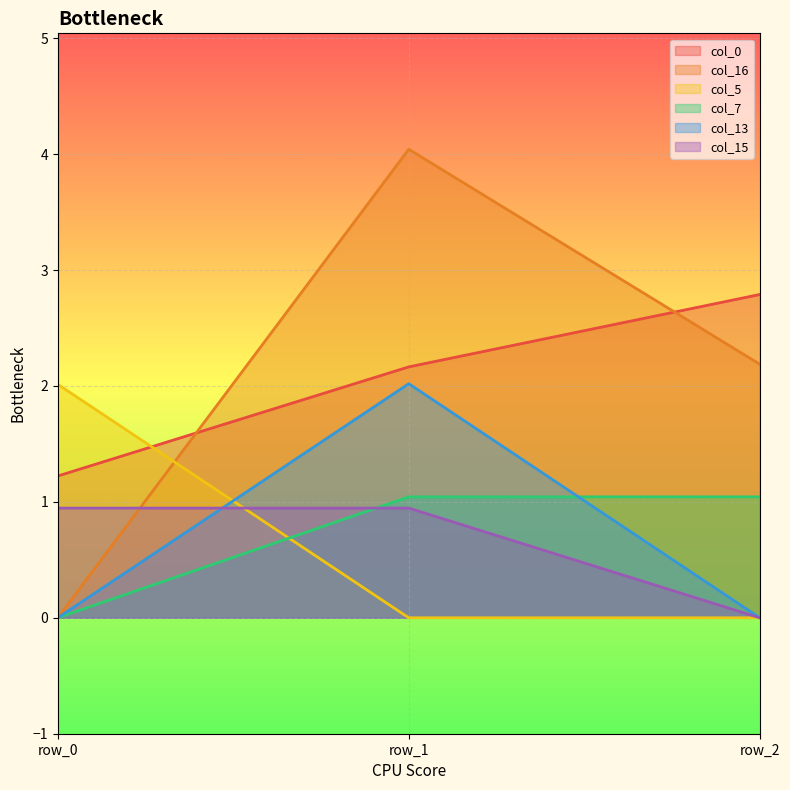

Reading left to right, what are all the values shown in this chart?

col_0: 1.2	2.2	2.8
col_16: 0.0	4.0	2.2
col_5: 2.0	0.0	0.0
col_7: 0.0	1.0	1.0
col_13: 0.0	2.0	0.0
col_15: 0.9	0.9	0.0